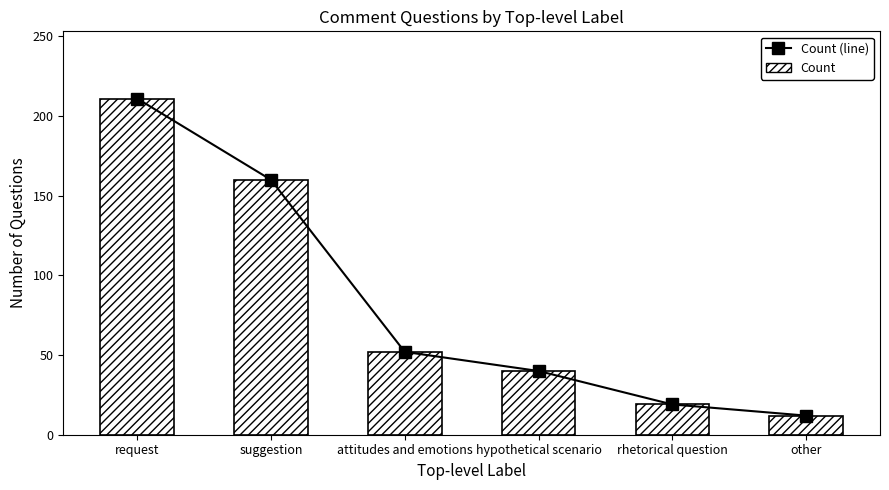

What is the lowest value of the Count (line) series?

12